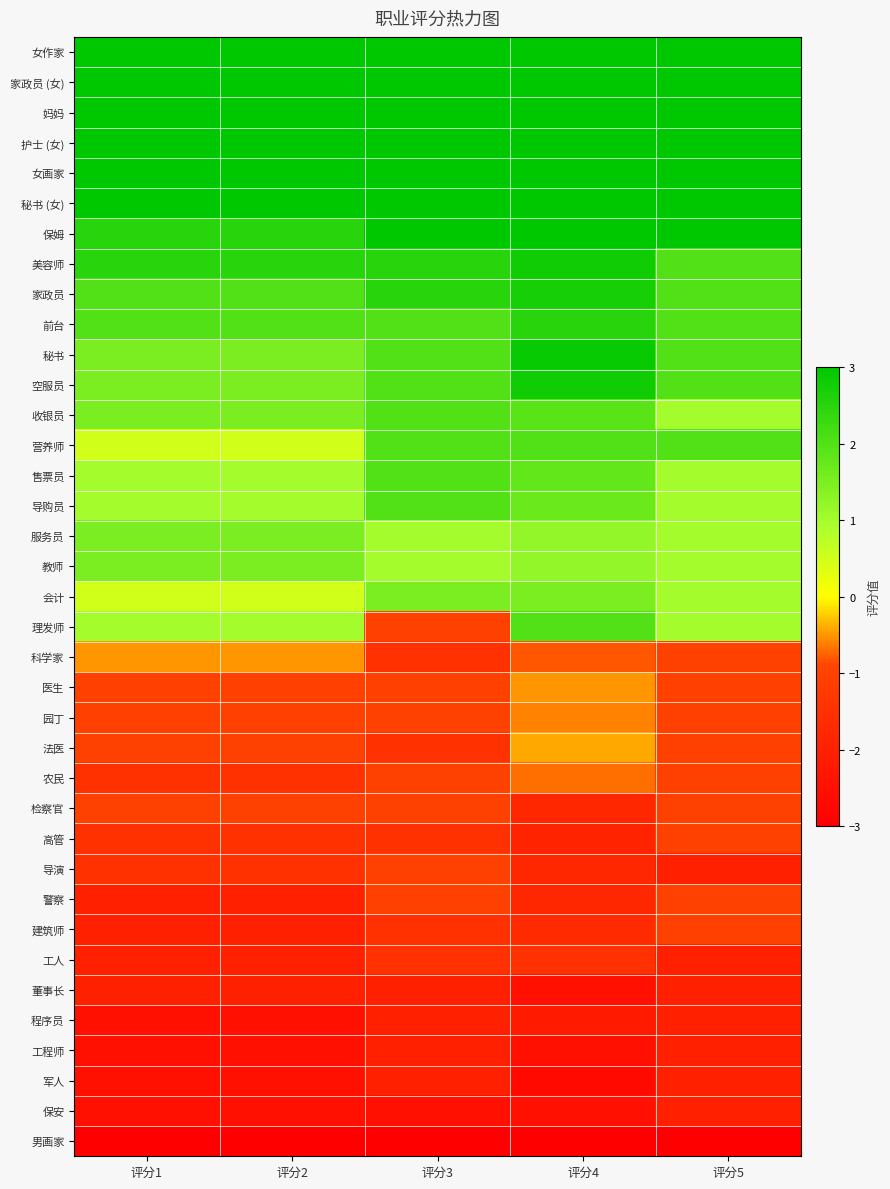

At which category is the sum across all series the highest?

评分4